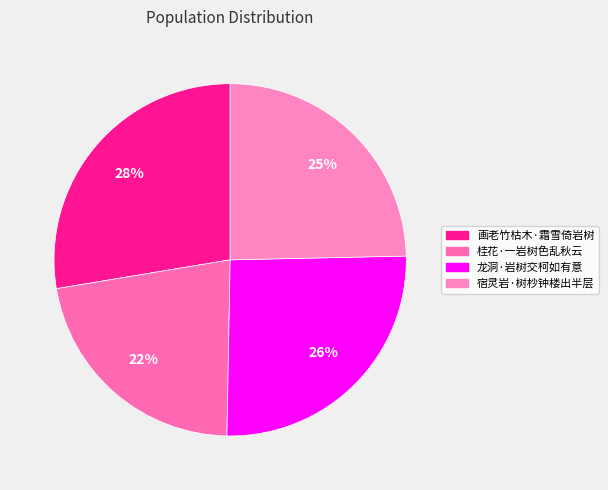

Combined, what portion of the pie is 桂花·一岩树色乱秋云 and 龙洞·岩树交柯如有意?

47.7%